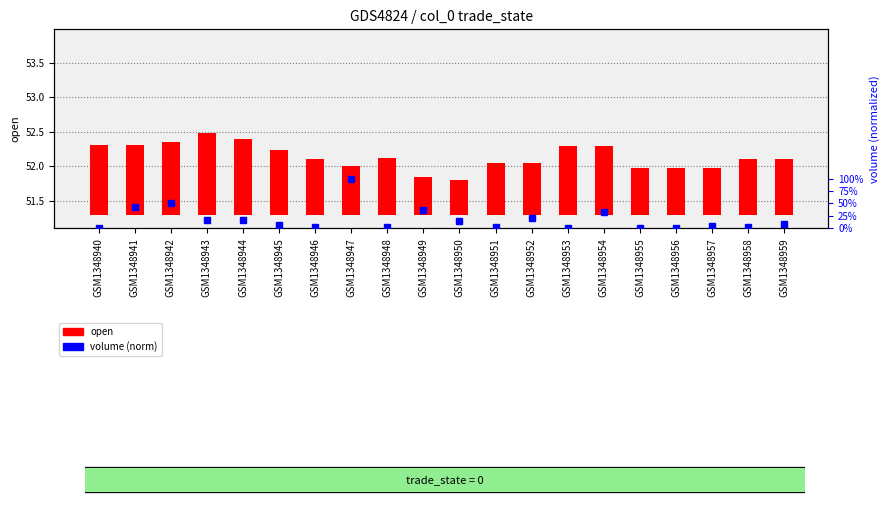

Rank the categories by volume (norm) value from lowest to highest.

GSM1348940, GSM1348953, GSM1348956, GSM1348955, GSM1348958, GSM1348951, GSM1348946, GSM1348948, GSM1348957, GSM1348945, GSM1348959, GSM1348950, GSM1348944, GSM1348943, GSM1348952, GSM1348954, GSM1348949, GSM1348941, GSM1348942, GSM1348947